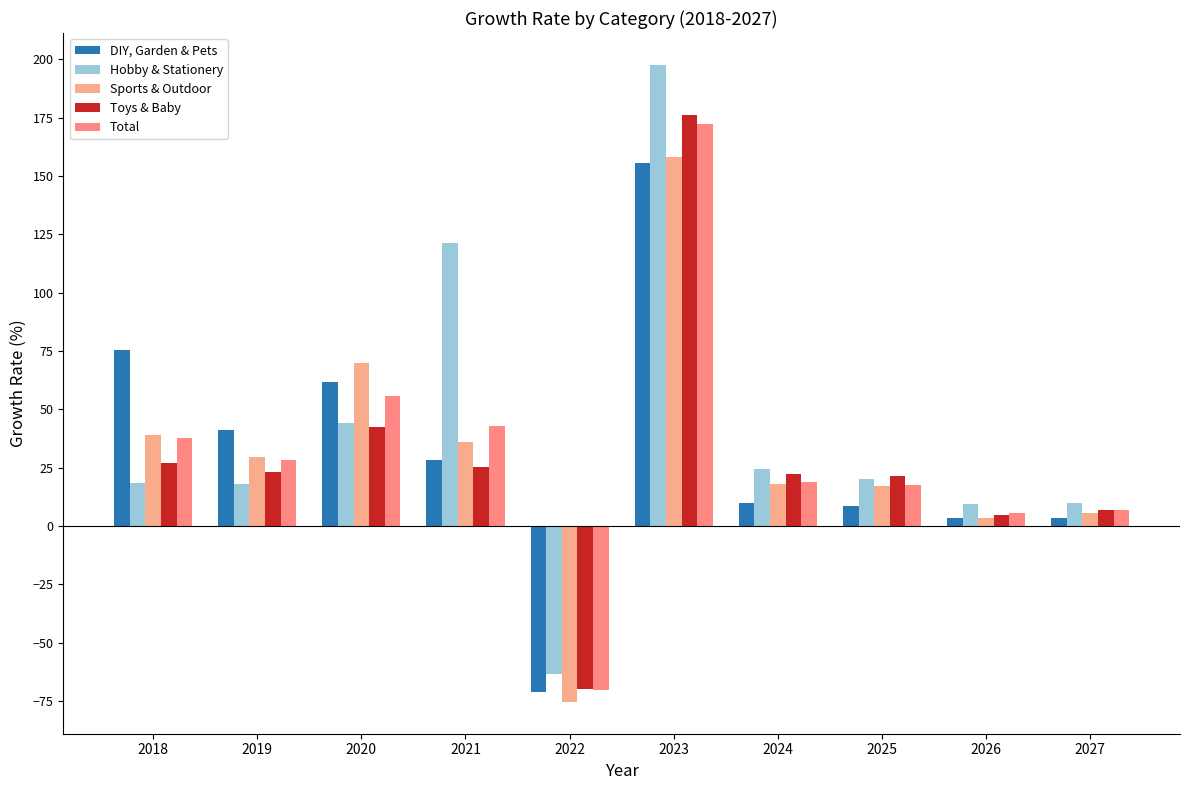

Between 2018 and 2022, which series saw the biggest shift?

DIY, Garden & Pets